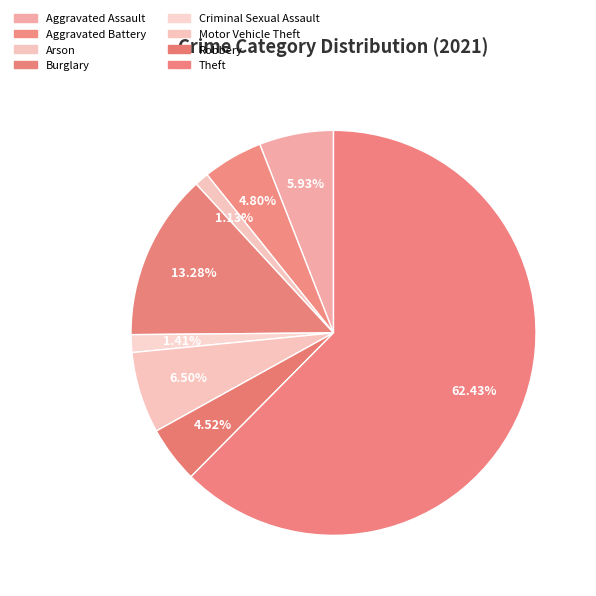

How many slices are in this pie chart?

8